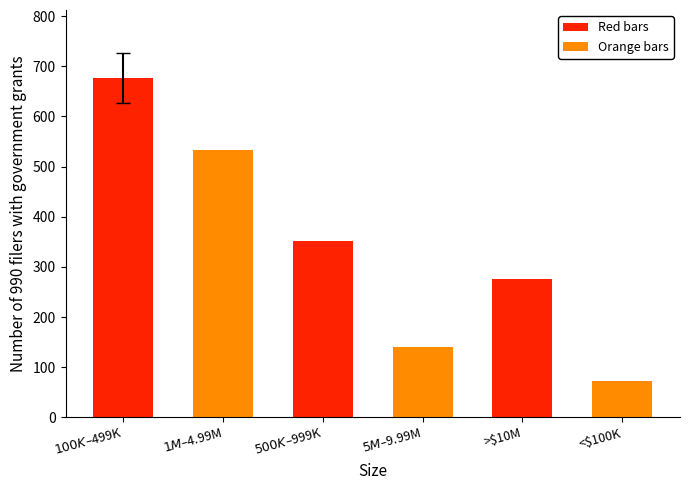

Does the chart contain any negative values?

No